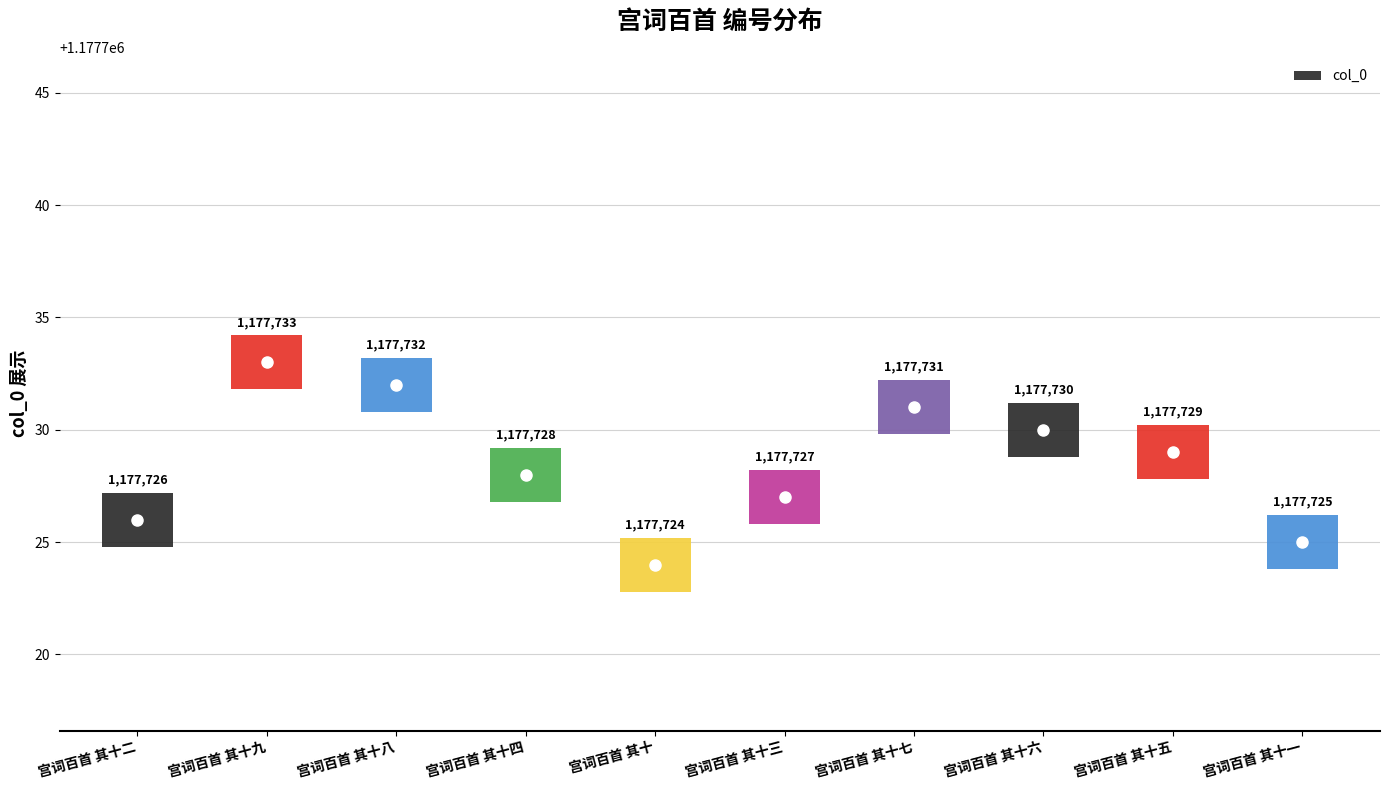

At which category does the data reach its first local valley?

宫词百首 其十